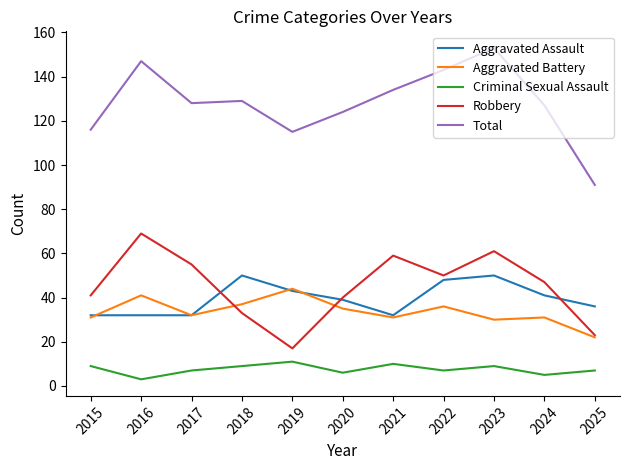

The value of Total at 2017 is 128. True or false?

True